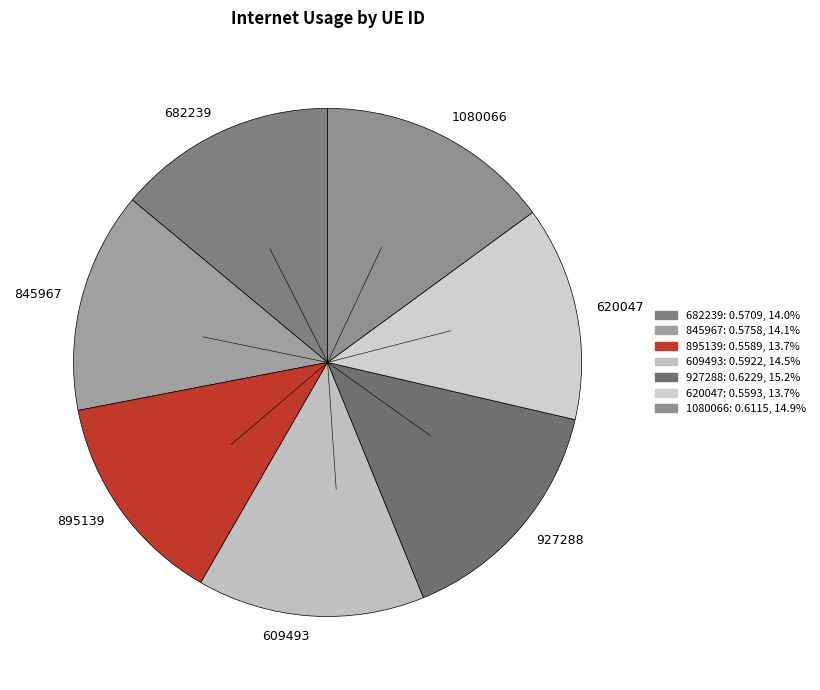

Is it true that 682239 is 22% of the pie?

False